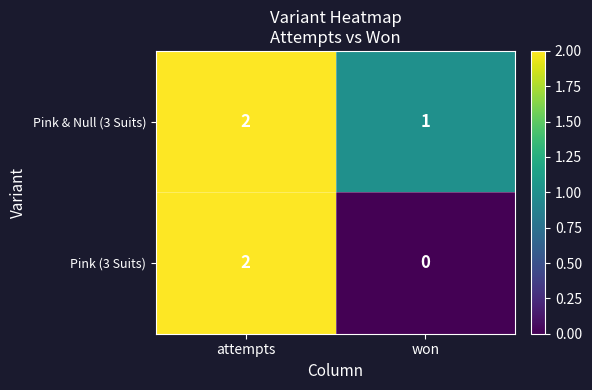

List the series in order of their overall mean, lowest first.

Pink (3 Suits), Pink & Null (3 Suits)